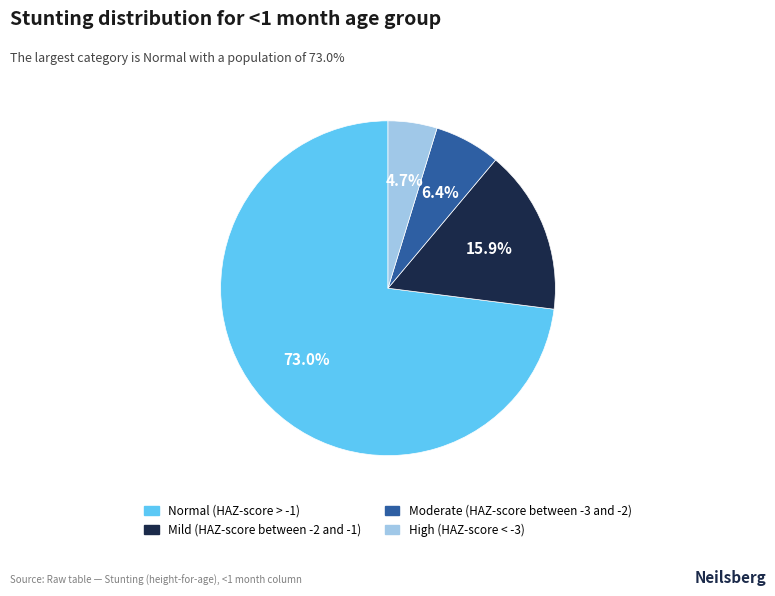

Combined, do Normal (HAZ-score > -1) and High (HAZ-score < -3) account for over 50%?

Yes